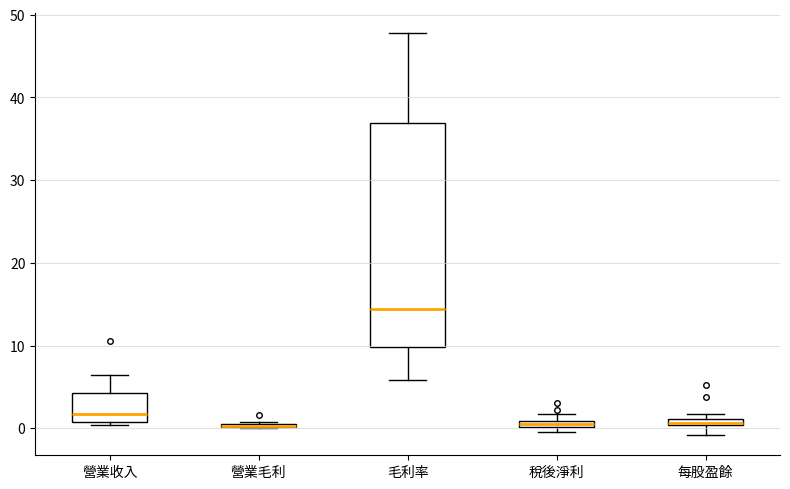

Where is the lower edge of the box for 毛利率 on the y-axis? The values are not printed on the chart, so give them approximately, as read against the axis.

10